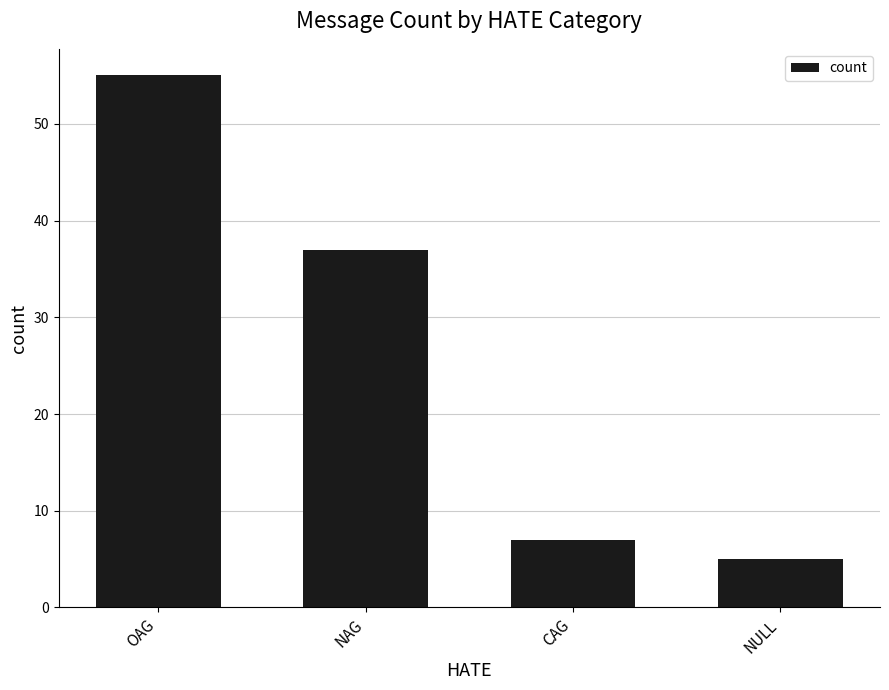

How many series are shown in this chart?

1